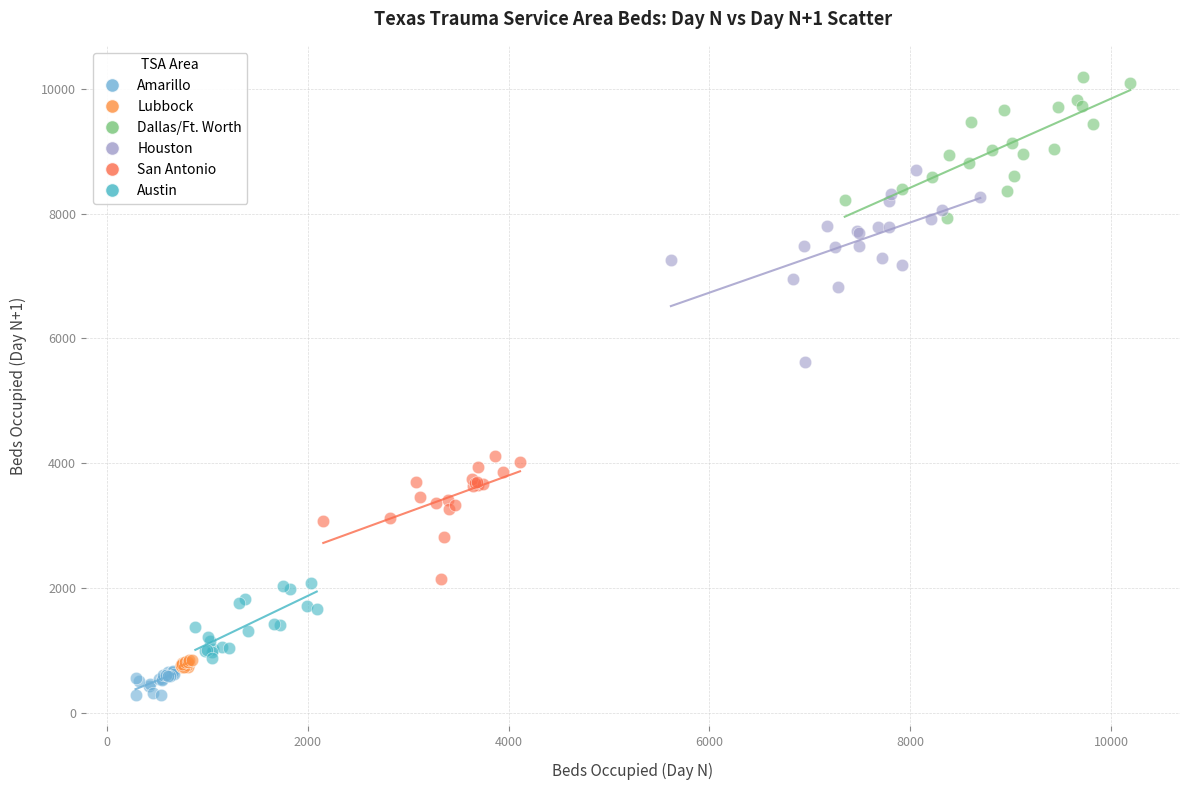

Which series has the largest Y range (max minus min)?

Houston